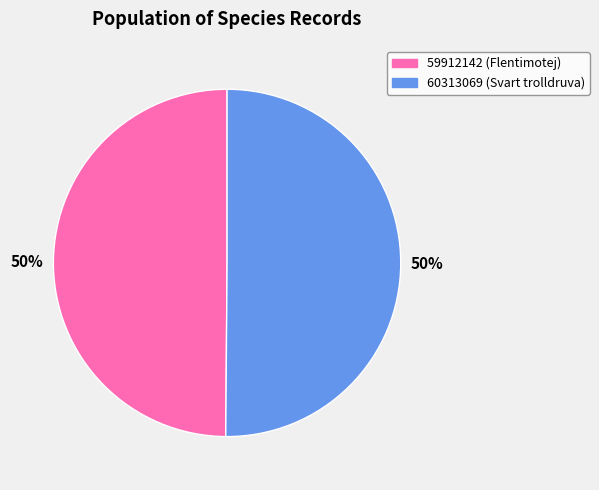

True or false: 59912142 accounts for 62% of the total.

False